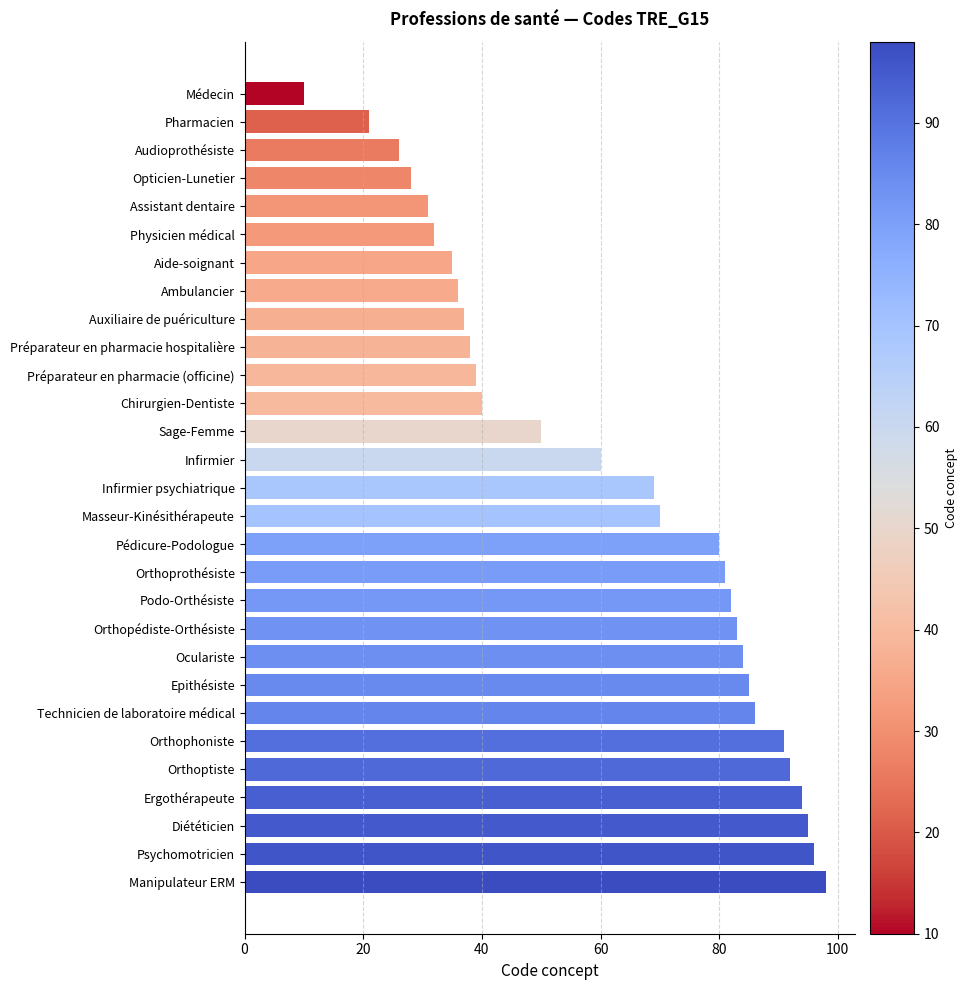

List the labels in order of value, smallest first.

Médecin, Pharmacien, Audioprothésiste, Opticien-Lunetier, Assistant dentaire, Physicien médical, Aide-soignant, Ambulancier, Auxiliaire de puériculture, Préparateur en pharmacie hospitalière, Préparateur en pharmacie (officine), Chirurgien-Dentiste, Sage-Femme, Infirmier, Infirmier psychiatrique, Masseur-Kinésithérapeute, Pédicure-Podologue, Orthoprothésiste, Podo-Orthésiste, Orthopédiste-Orthésiste, Oculariste, Epithésiste, Technicien de laboratoire médical, Orthophoniste, Orthoptiste, Ergothérapeute, Diététicien, Psychomotricien, Manipulateur ERM